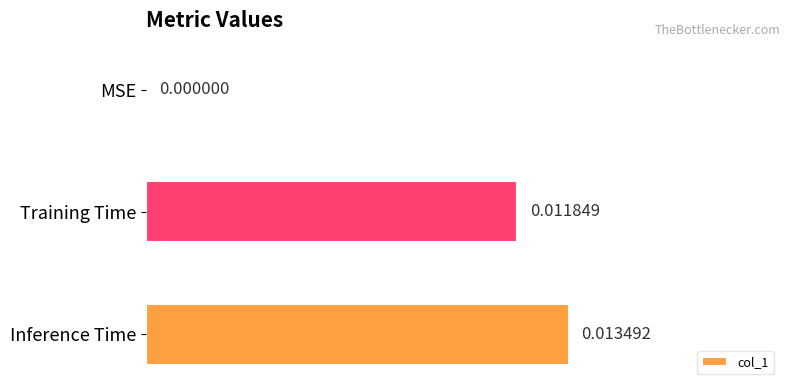

At which category does the chart reach its peak across all series?

Inference Time